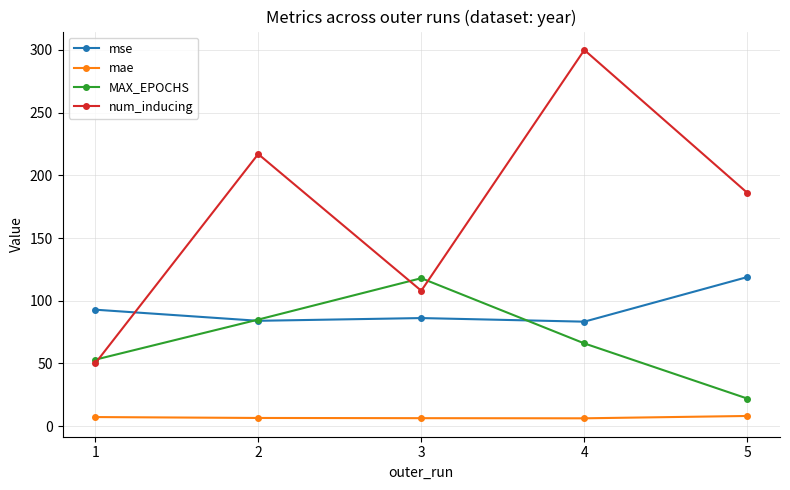

The value of num_inducing at 2 is 321.3. True or false?

False